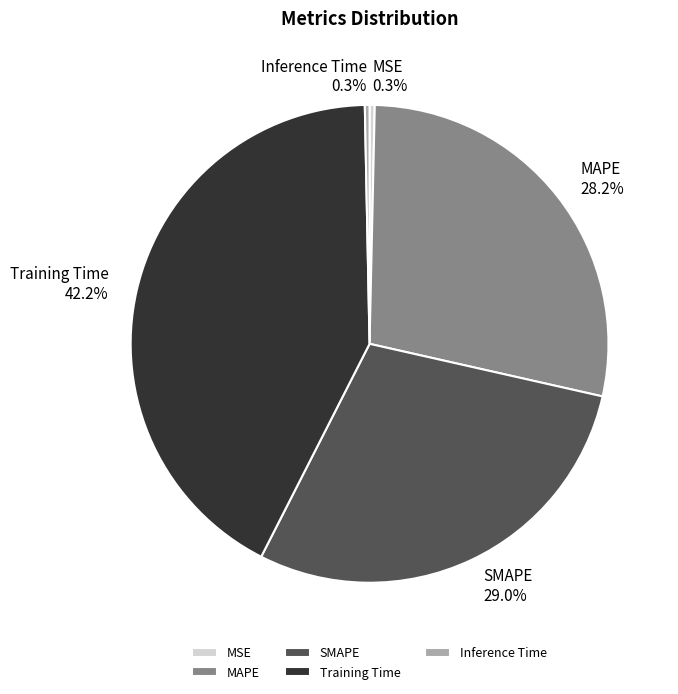

To the nearest percent, what is the difference between the MSE and Training Time slice percentages?

42%